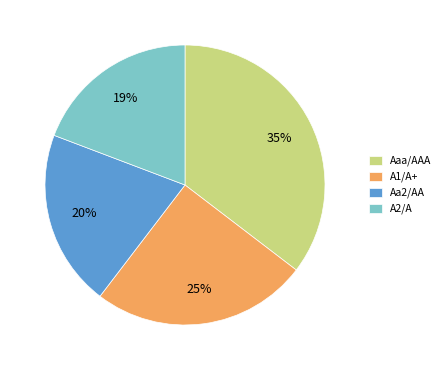

Is it true that Aa2/AA is 20% of the pie?

True